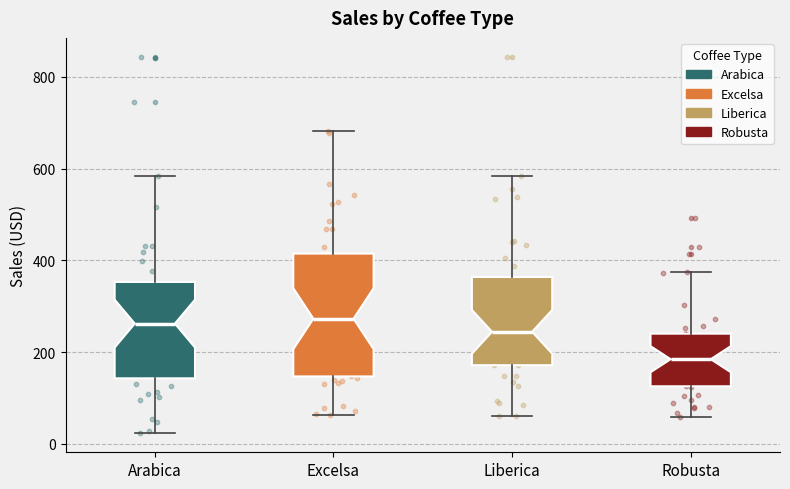

Reading left to right, read every box against the y-axis: the position of its median line, the range the box covers, and the ends of its whiskers. The values are not printed on the chart, so give them approximately, as read against the axis.

Arabica: median 260, box 140 to 360, whiskers 20 to 580
Excelsa: median 280, box 140 to 420, whiskers 60 to 680
Liberica: median 240, box 180 to 360, whiskers 60 to 580
Robusta: median 180, box 120 to 240, whiskers 60 to 380